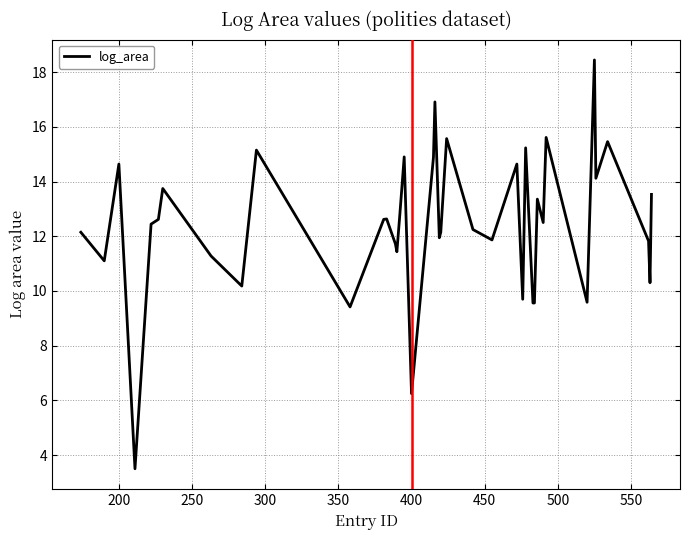

What is the smallest value displayed?

3.5